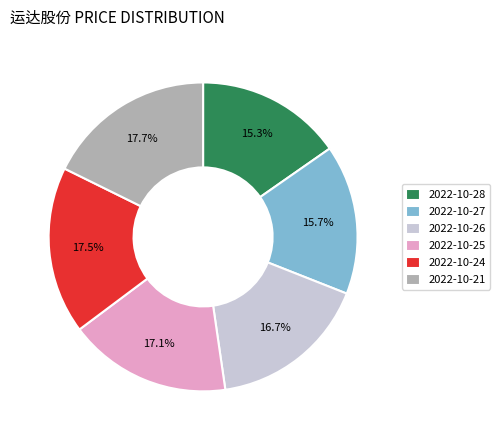

What percentage is the 2022-10-26 slice, to the nearest percent?

17%